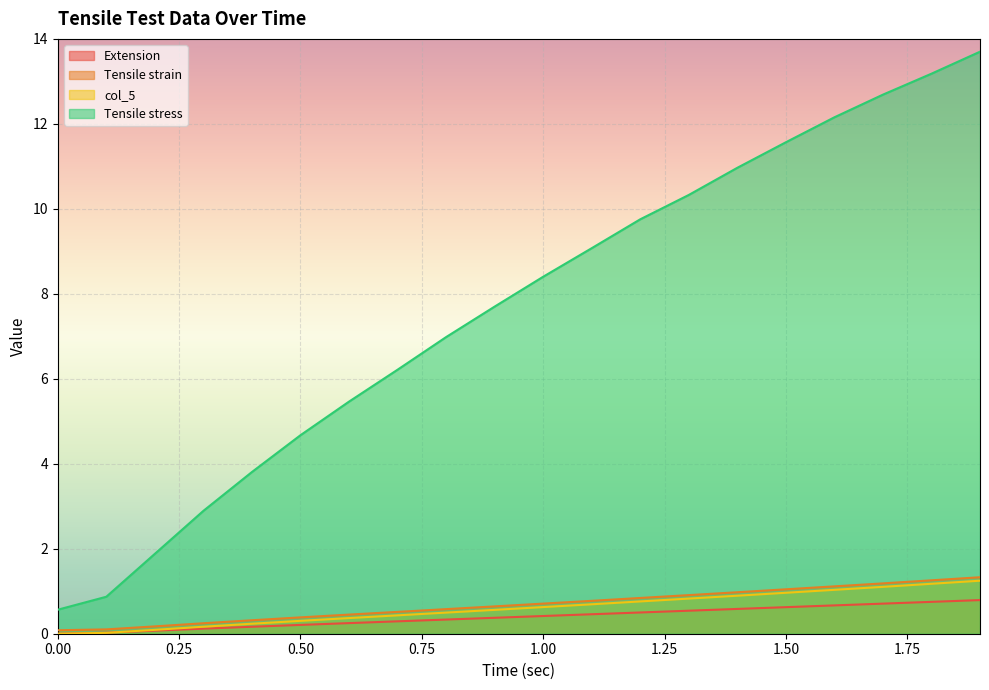

True or false: Tensile strain and col_5 cross at least once.

False